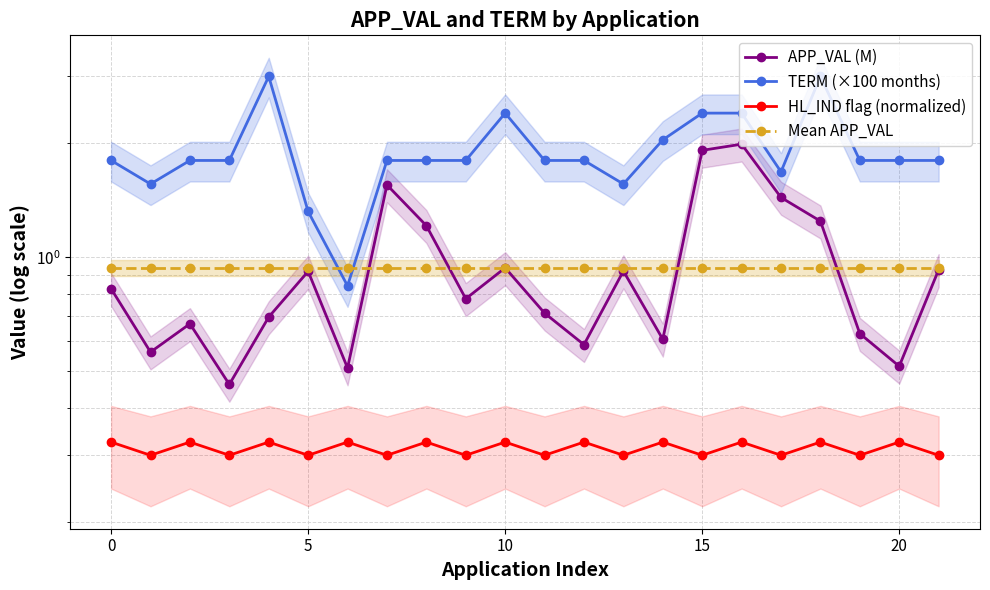

List the series in order of their peak value, highest first.

TERM (×100 months), APP_VAL (M), Mean APP_VAL, HL_IND flag (normalized)